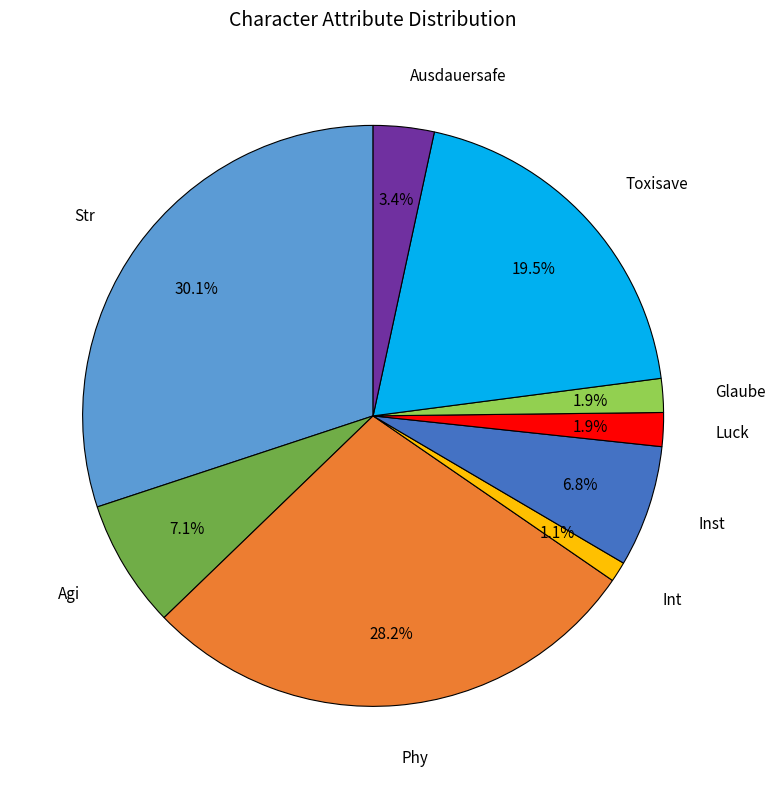

Is there any slice that represents more than half of the pie?

No